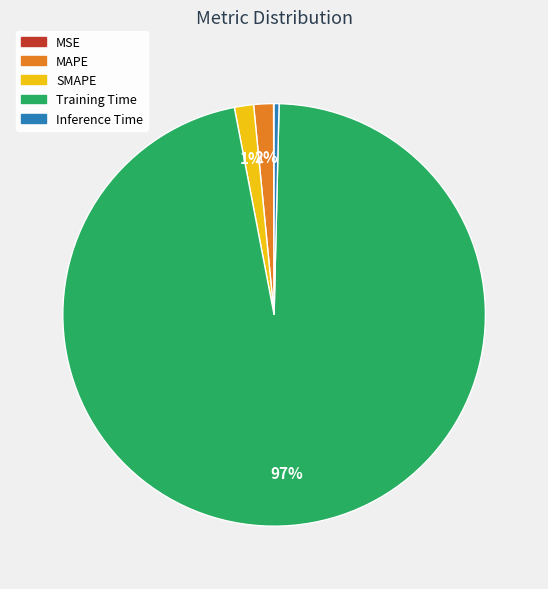

To the nearest percent, what is the difference between the largest and smallest slice percentages?

97%